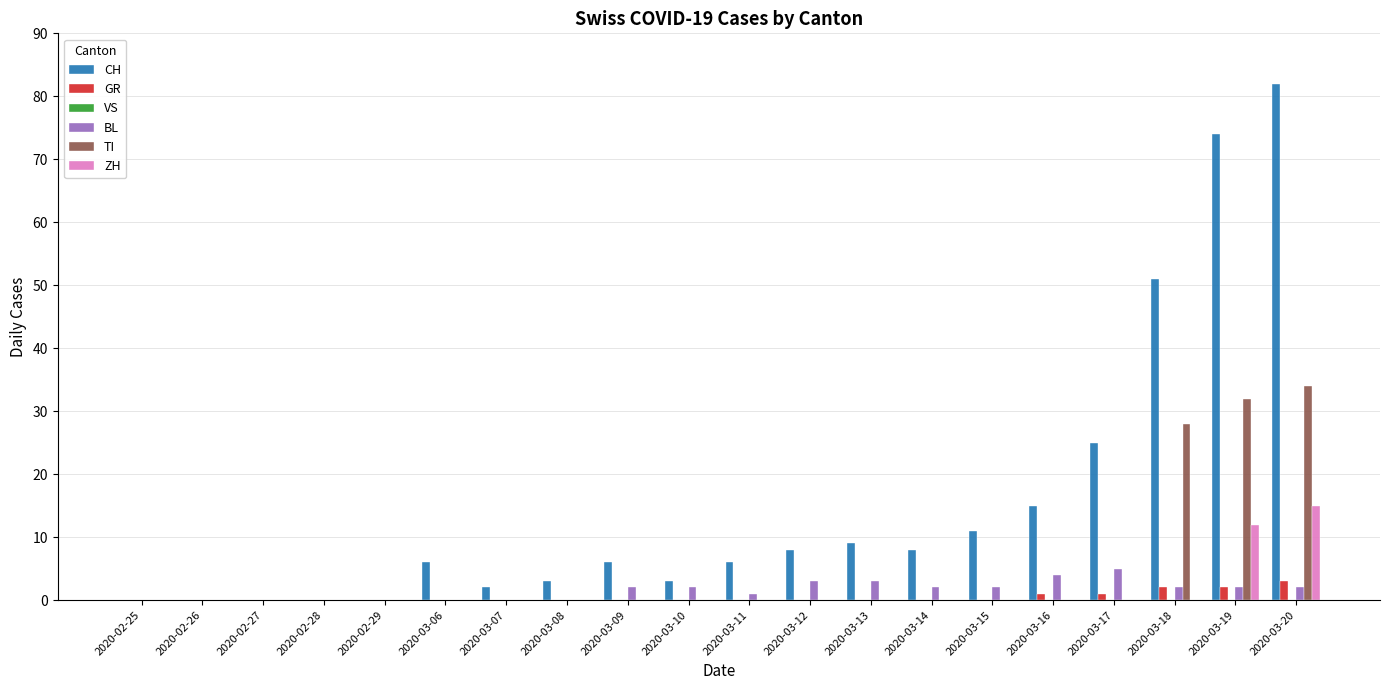

Which category has the highest value in the TI series?

2020-03-20